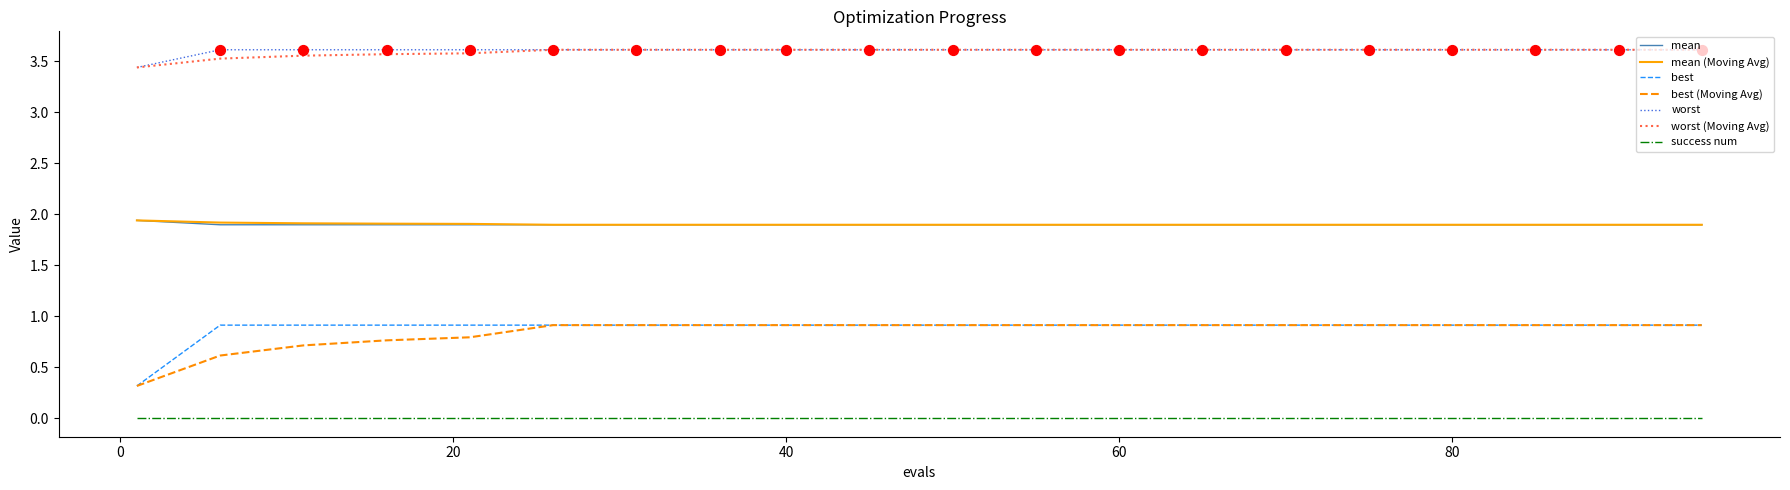

What is the maximum value for mean?

1.9